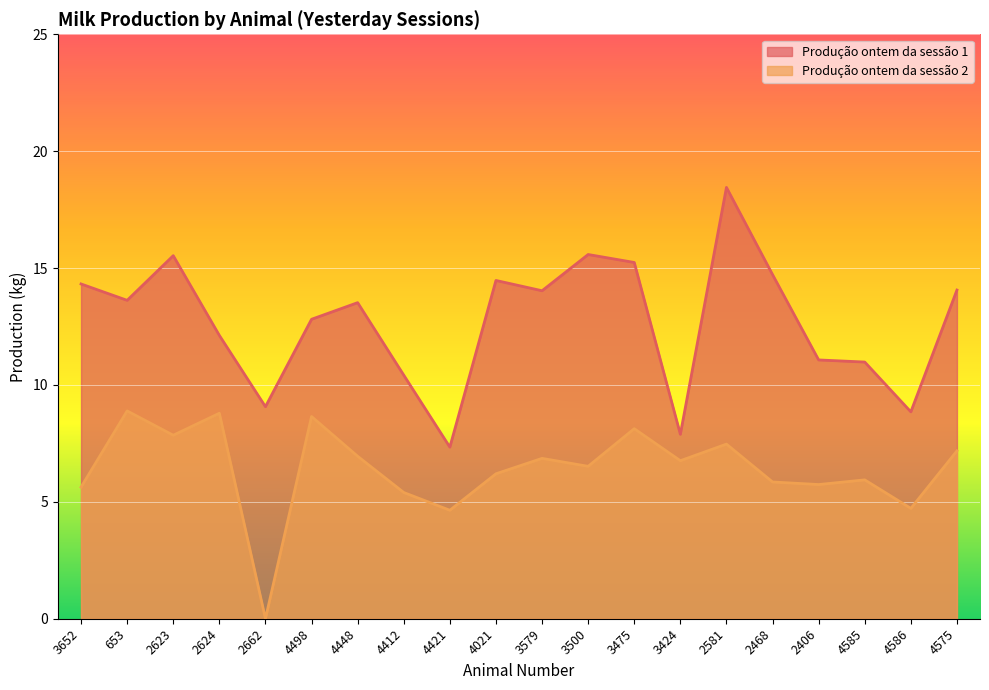

In Produção ontem da sessão 2, how many points are lower than both neighbors (excluding endpoints)?

7